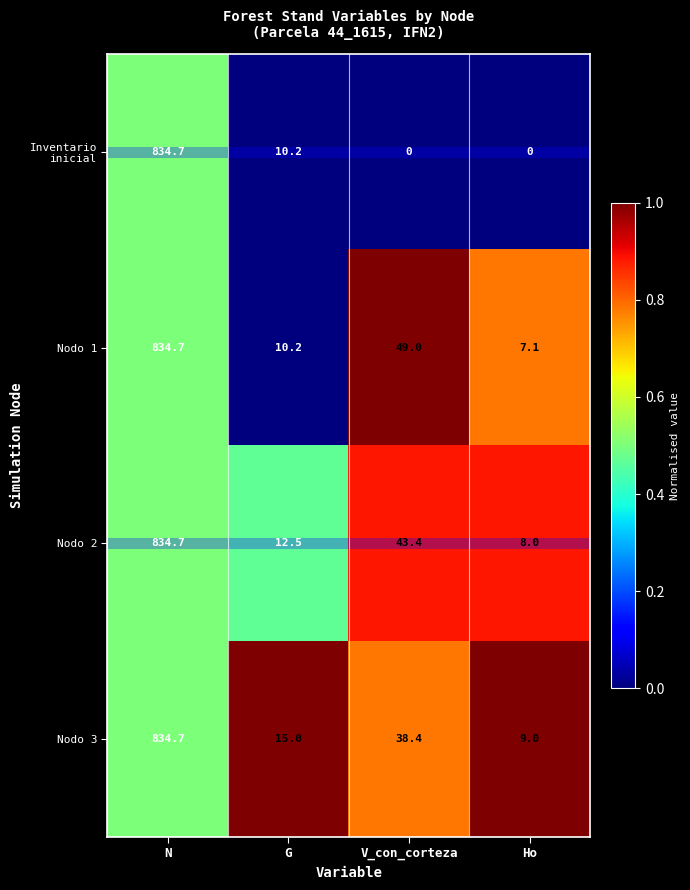

What is the difference between the highest and lowest values at V_con_corteza?

49.0